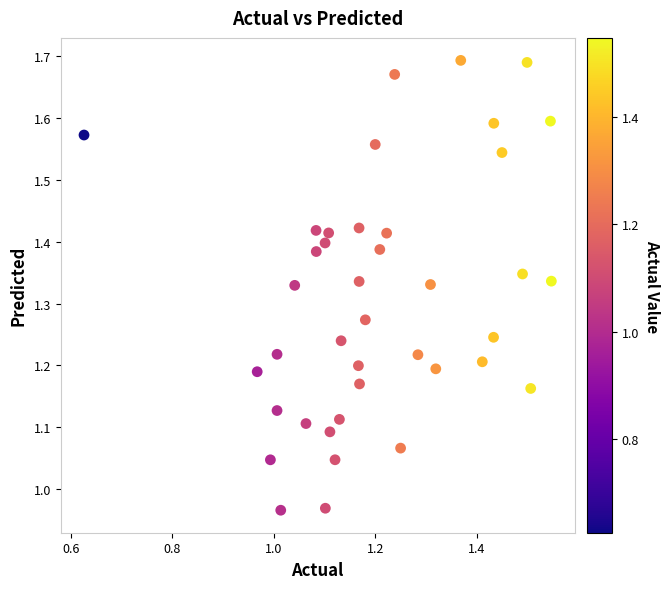

What is the range of Y values (max minus min)?

0.7